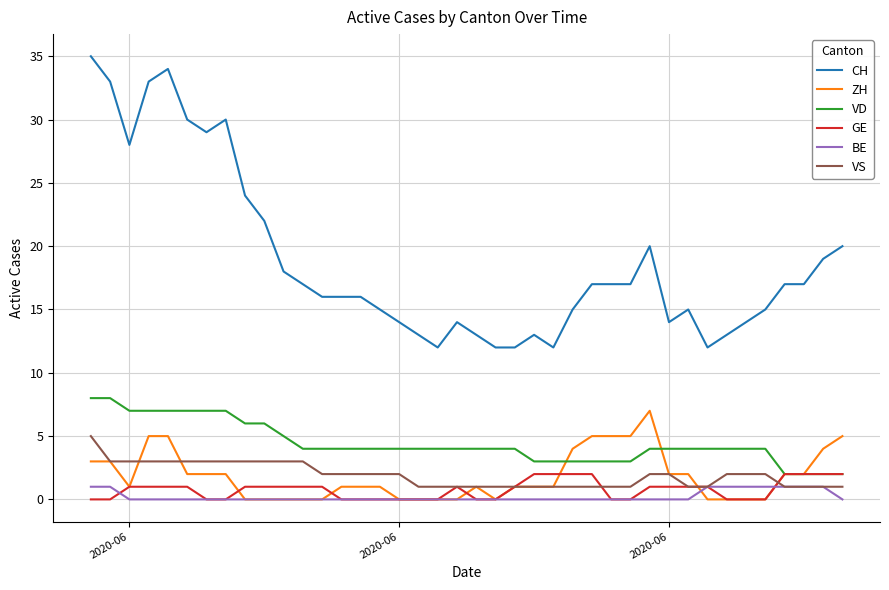

Reading right to left, transcribe all the data shown in this chart.

CH: 20	19	17	17	15	14	13	12	15	14	20	17	17	17	15	12	13	12	12	13	14	12	13	14	15	16	16	16	17	18	22	24	30	29	30	34	33	28	33	35
ZH: 5	4	2	2	0	0	0	0	2	2	7	5	5	5	4	1	1	1	0	1	0	0	0	0	1	1	1	0	0	0	0	0	2	2	2	5	5	1	3	3
VD: 2	2	2	2	4	4	4	4	4	4	4	3	3	3	3	3	3	4	4	4	4	4	4	4	4	4	4	4	4	5	6	6	7	7	7	7	7	7	8	8
GE: 2	2	2	2	0	0	0	1	1	1	1	0	0	2	2	2	2	1	0	0	1	0	0	0	0	0	0	1	1	1	1	1	0	0	1	1	1	1	0	0
BE: 0	1	1	1	1	1	1	1	0	0	0	0	0	0	0	0	0	0	0	0	0	0	0	0	0	0	0	0	0	0	0	0	0	0	0	0	0	0	1	1
VS: 1	1	1	1	2	2	2	1	1	2	2	1	1	1	1	1	1	1	1	1	1	1	1	2	2	2	2	2	3	3	3	3	3	3	3	3	3	3	3	5